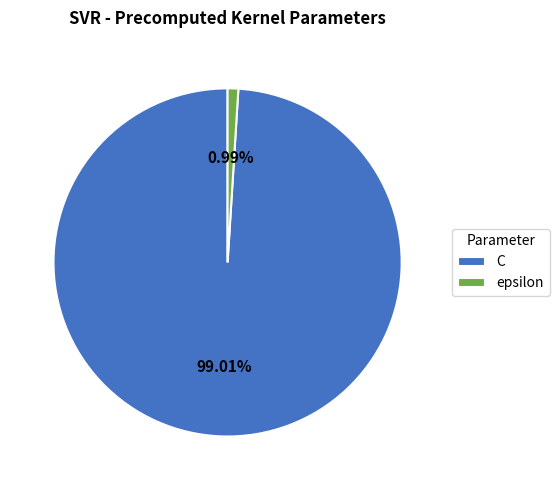

To the nearest percent, what is the difference between the epsilon and C slice percentages?

98%